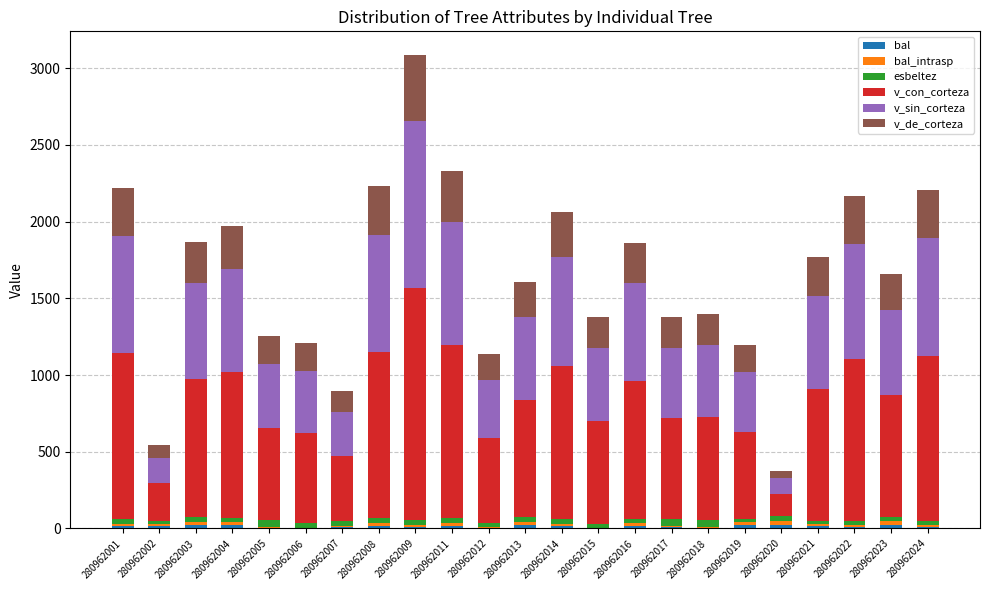

At which category is the sum across all series the highest?

280962009